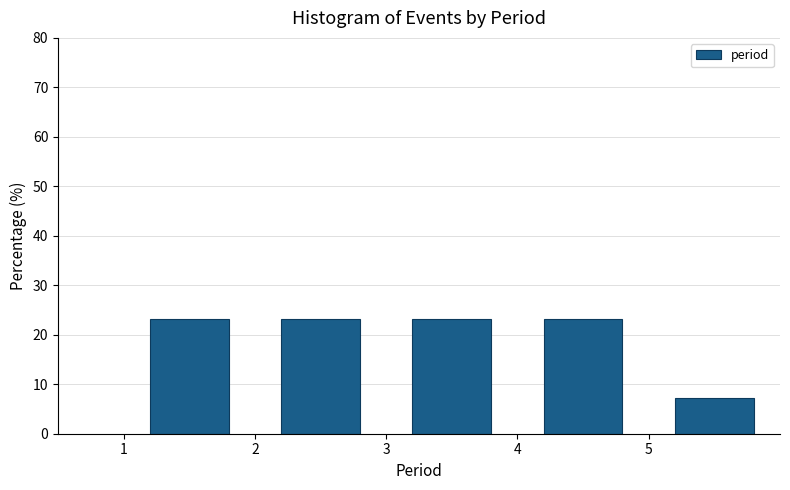

What is the height of the bar covering 1 to 2 on the x-axis? The values are not printed on the chart, so give them approximately, as read against the axis.

23